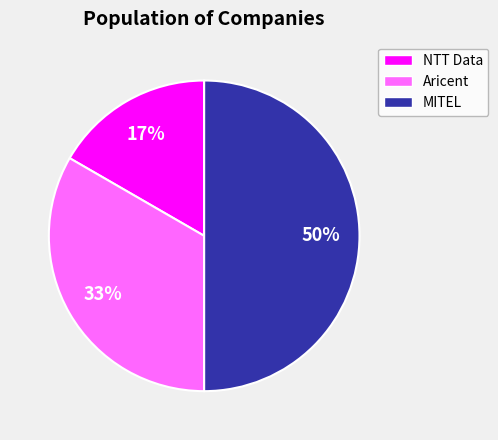

Rank the categories by value from highest to lowest.

MITEL, Aricent, NTT Data